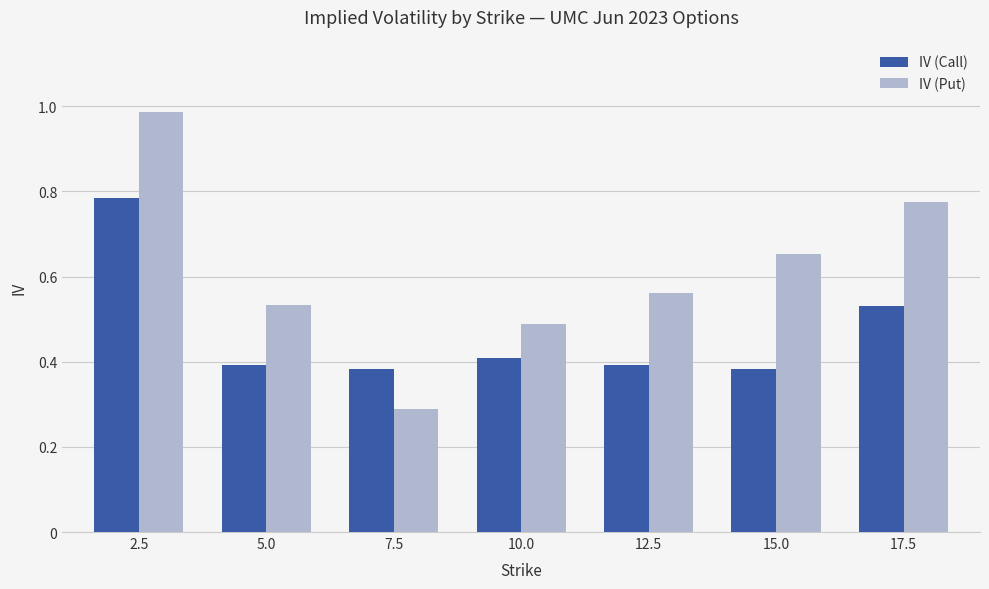

Is the value of IV (Call) at 15.0 greater than the value of IV (Put) at 17.5?

No